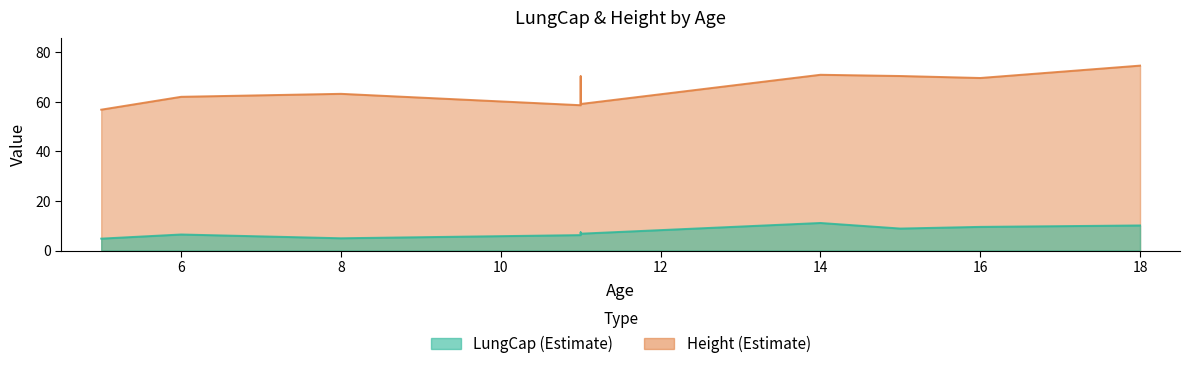

At how many categories does at least one series exceed 55?

10